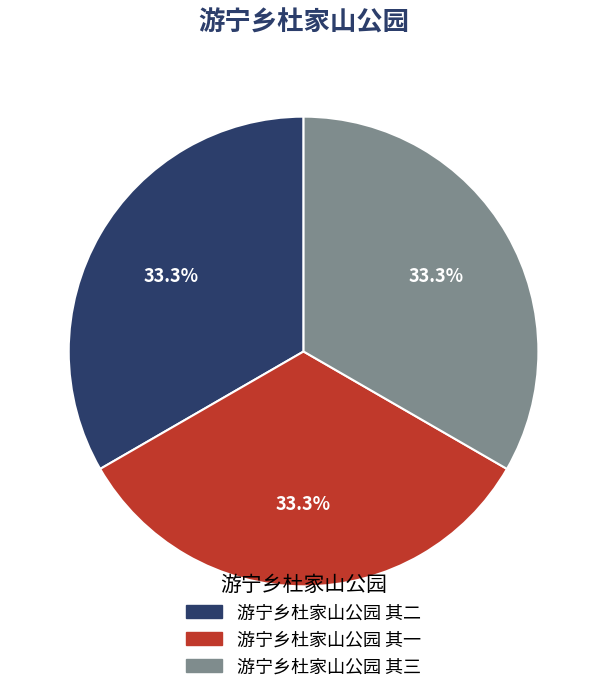

How much of the chart is everything except 游宁乡杜家山公园 其一?

66.7%